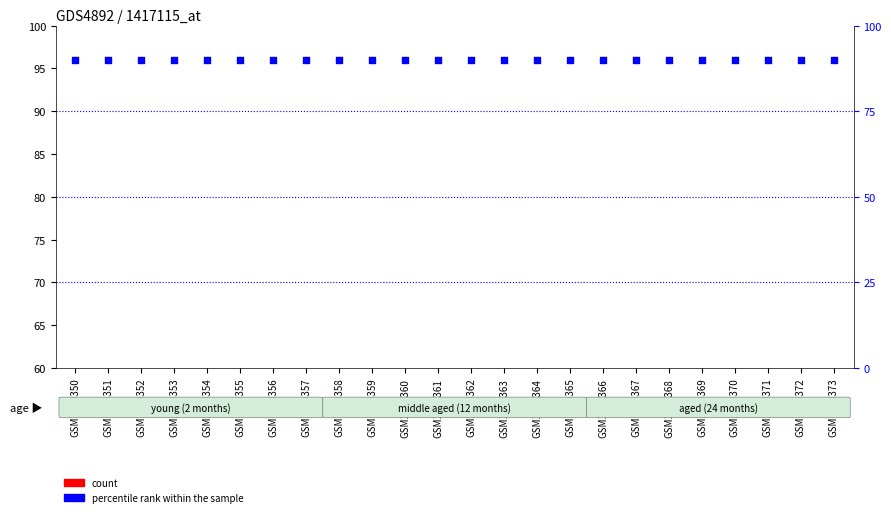

Is the value of count at GSM1230358 greater than the value of percentile rank within the sample at GSM1230362?

No